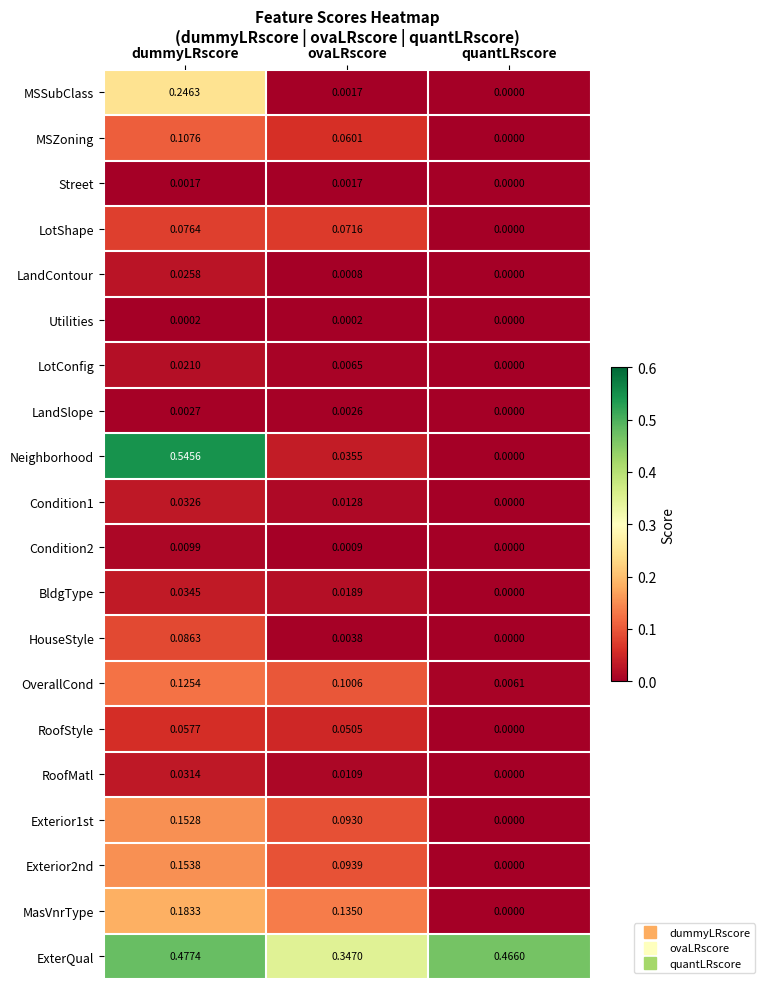

At which label is ExterQual closest to 0?

ovaLRscore